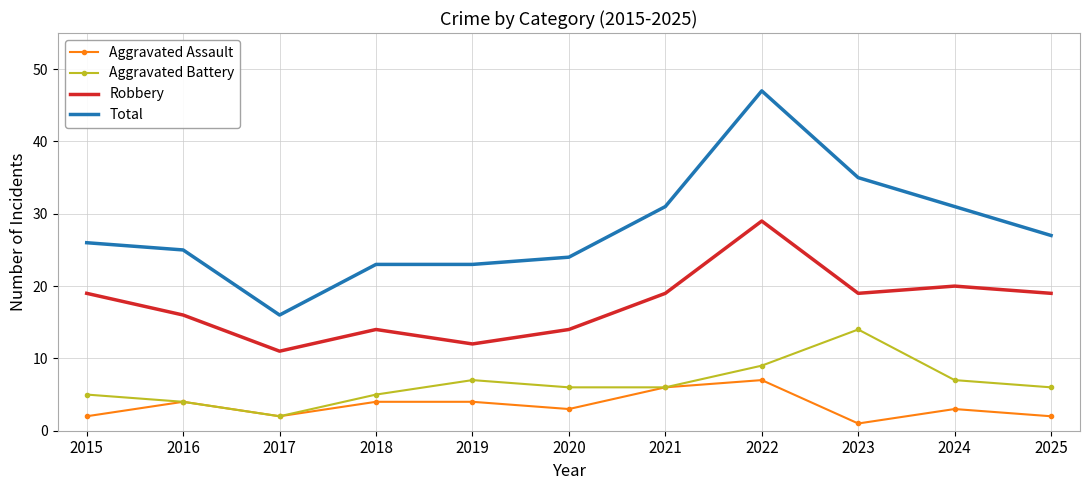

The value of Robbery at 2018 is 3. True or false?

False